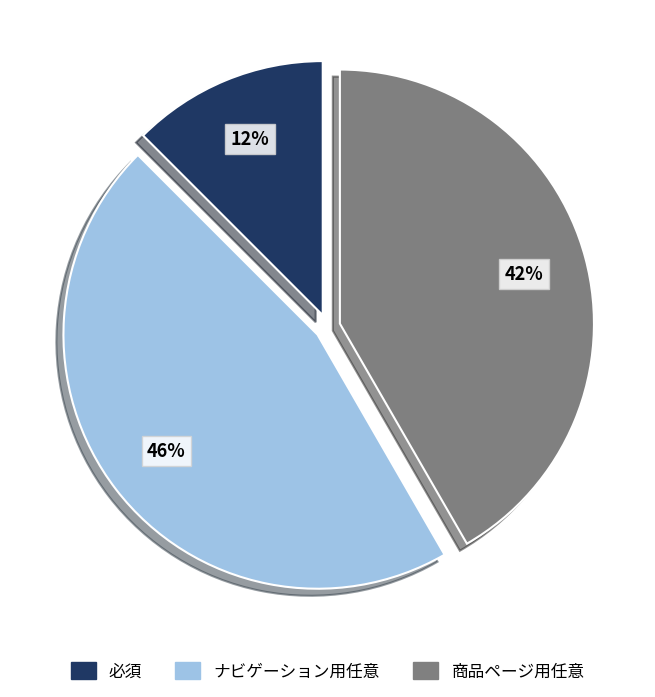

To the nearest percent, what portion does 商品ページ用任意 represent?

42%